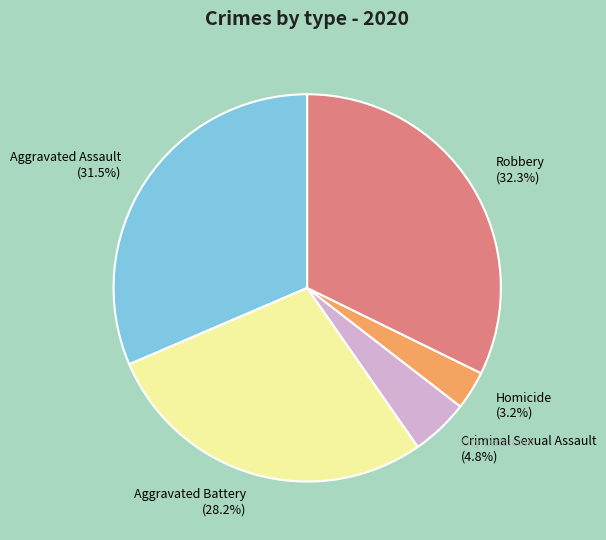

How many slices are in this pie chart?

5